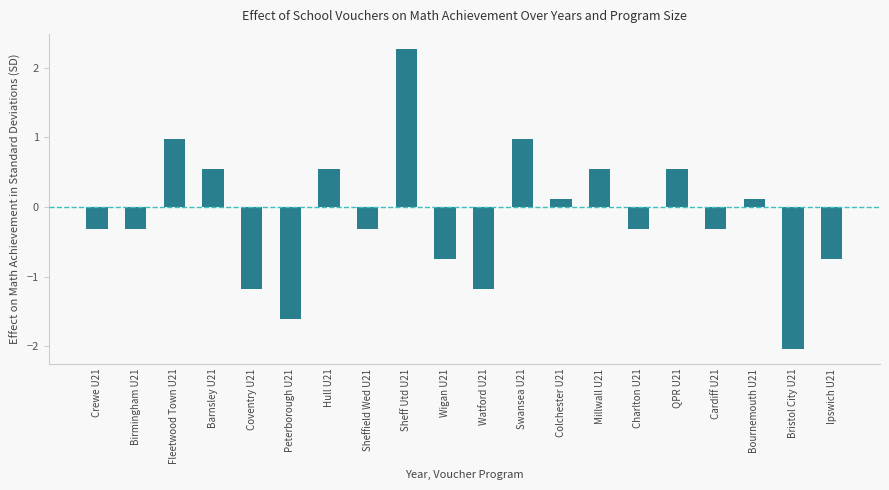

Is it true that the value at Coventry U21 is -2.1?

False